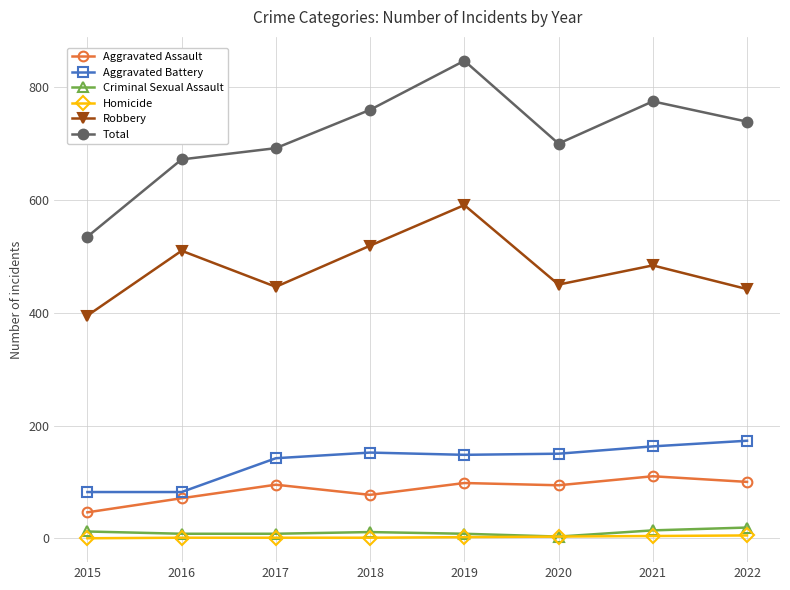

Between 2015 and 2022, which series saw the biggest shift?

Total